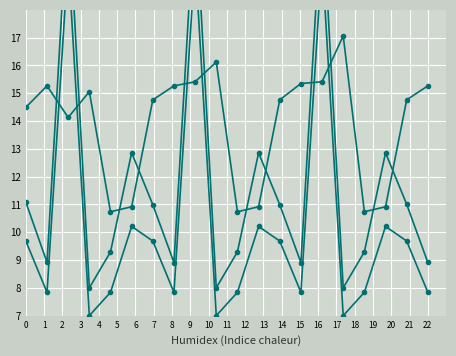

How many data points in Bytes (MB) are less than 9?

10